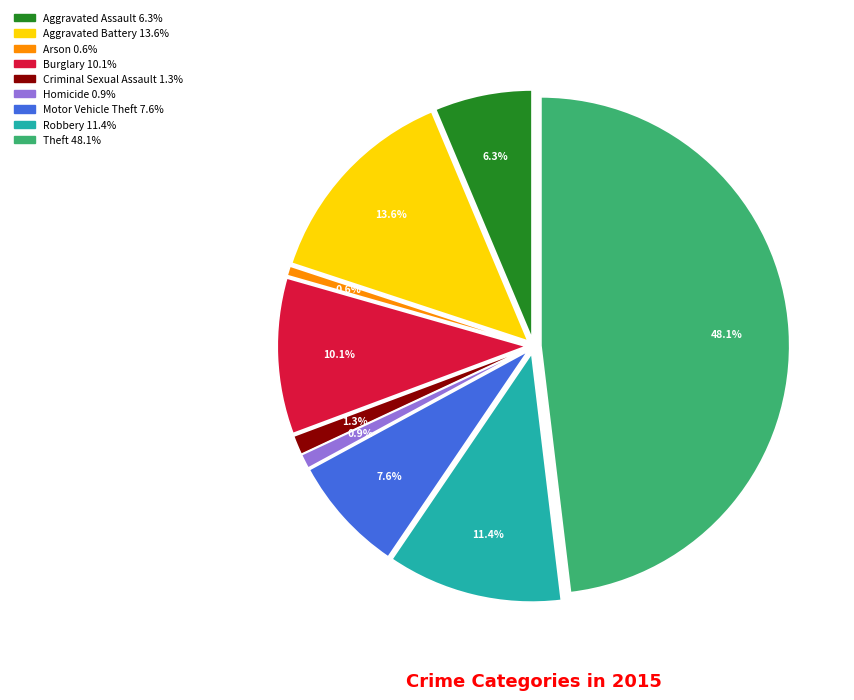

The Robbery slice represents 11% of the pie. True or false?

True